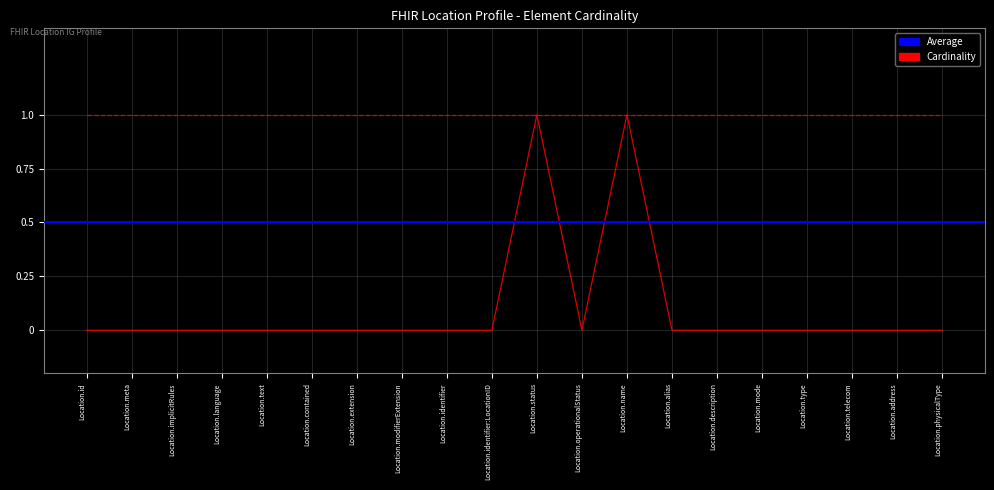

Which category has the lowest value across all series?

Location.id